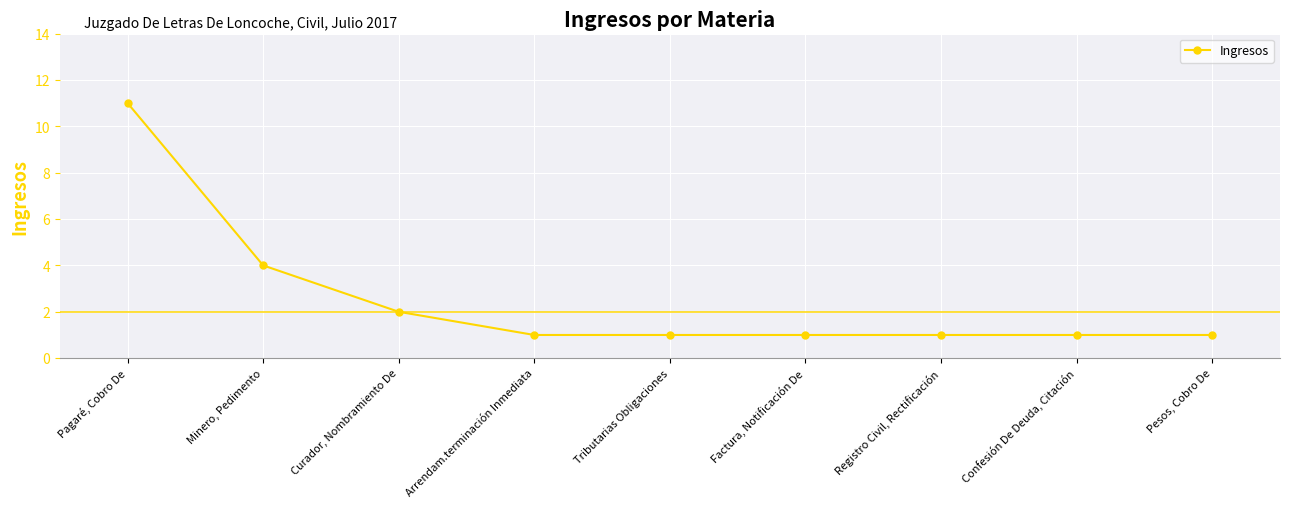

Reading right to left, what are all the values shown in this chart?

1	1	1	1	1	1	2	4	11